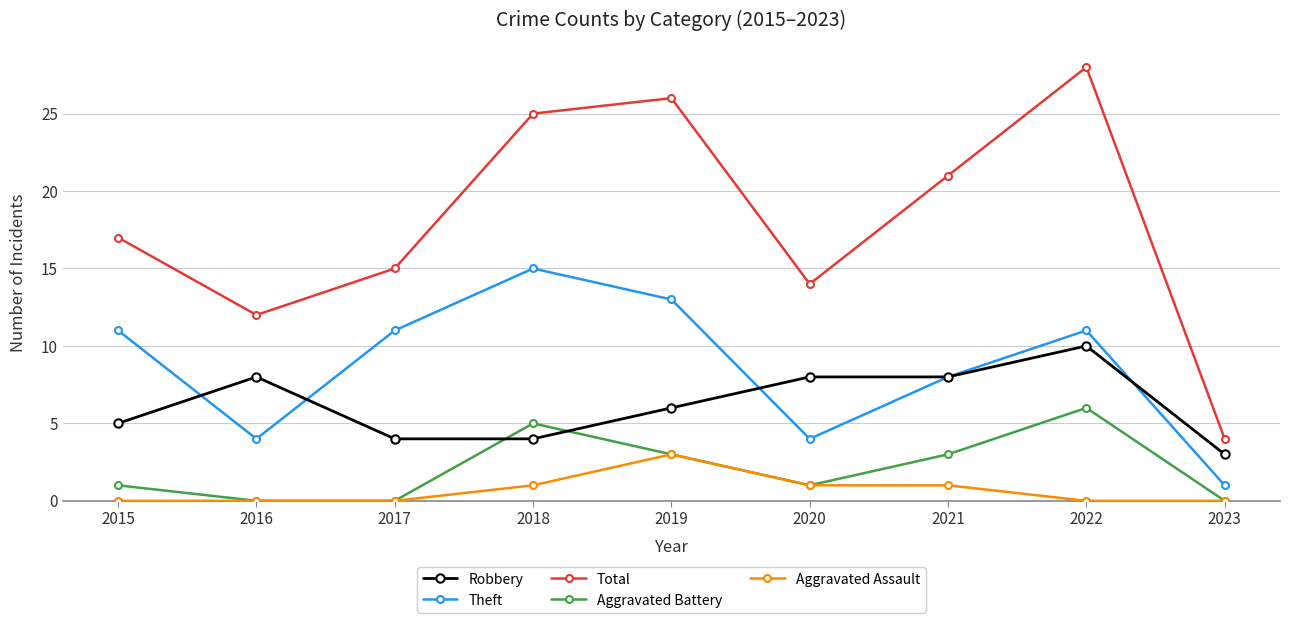

Does the chart have visible grid lines?

Yes